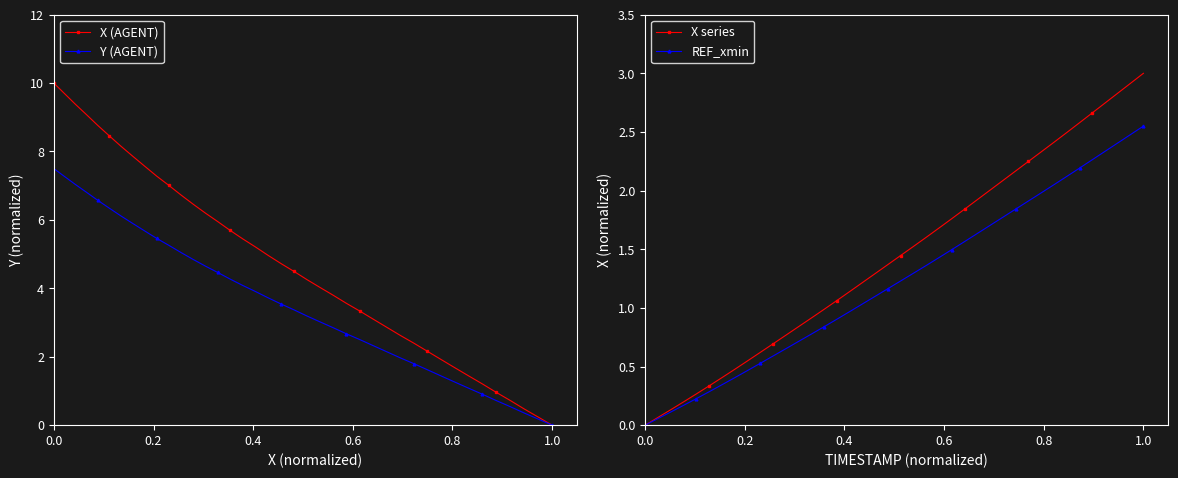

True or false: Y (AGENT) and REF_xmin intersect in this chart.

True